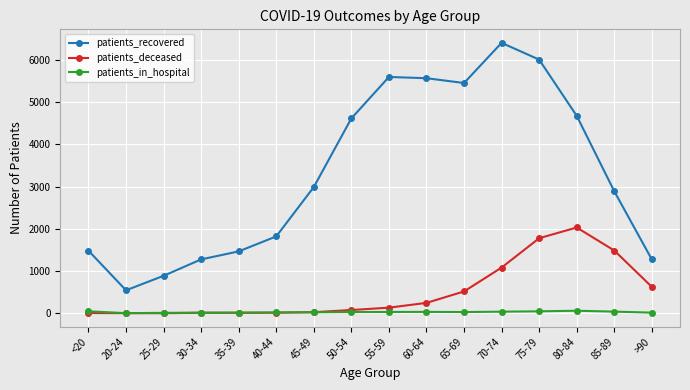

Which series has the widest spread of values?

patients_recovered